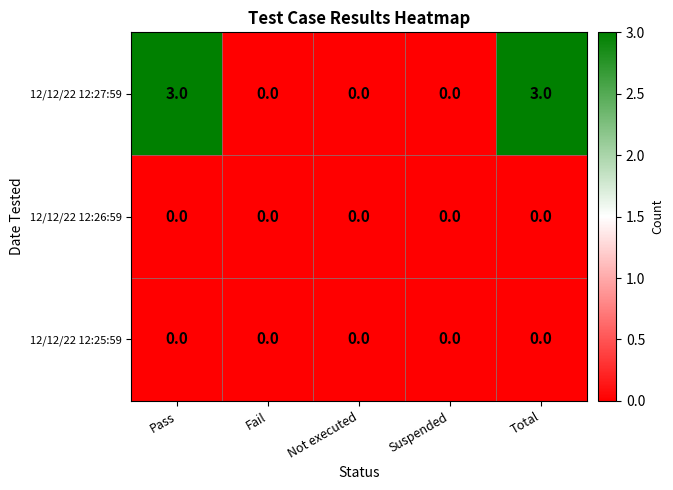

Is the value of 12/12/22 12:25:59 at Pass greater than the value of 12/12/22 12:27:59 at Pass?

No